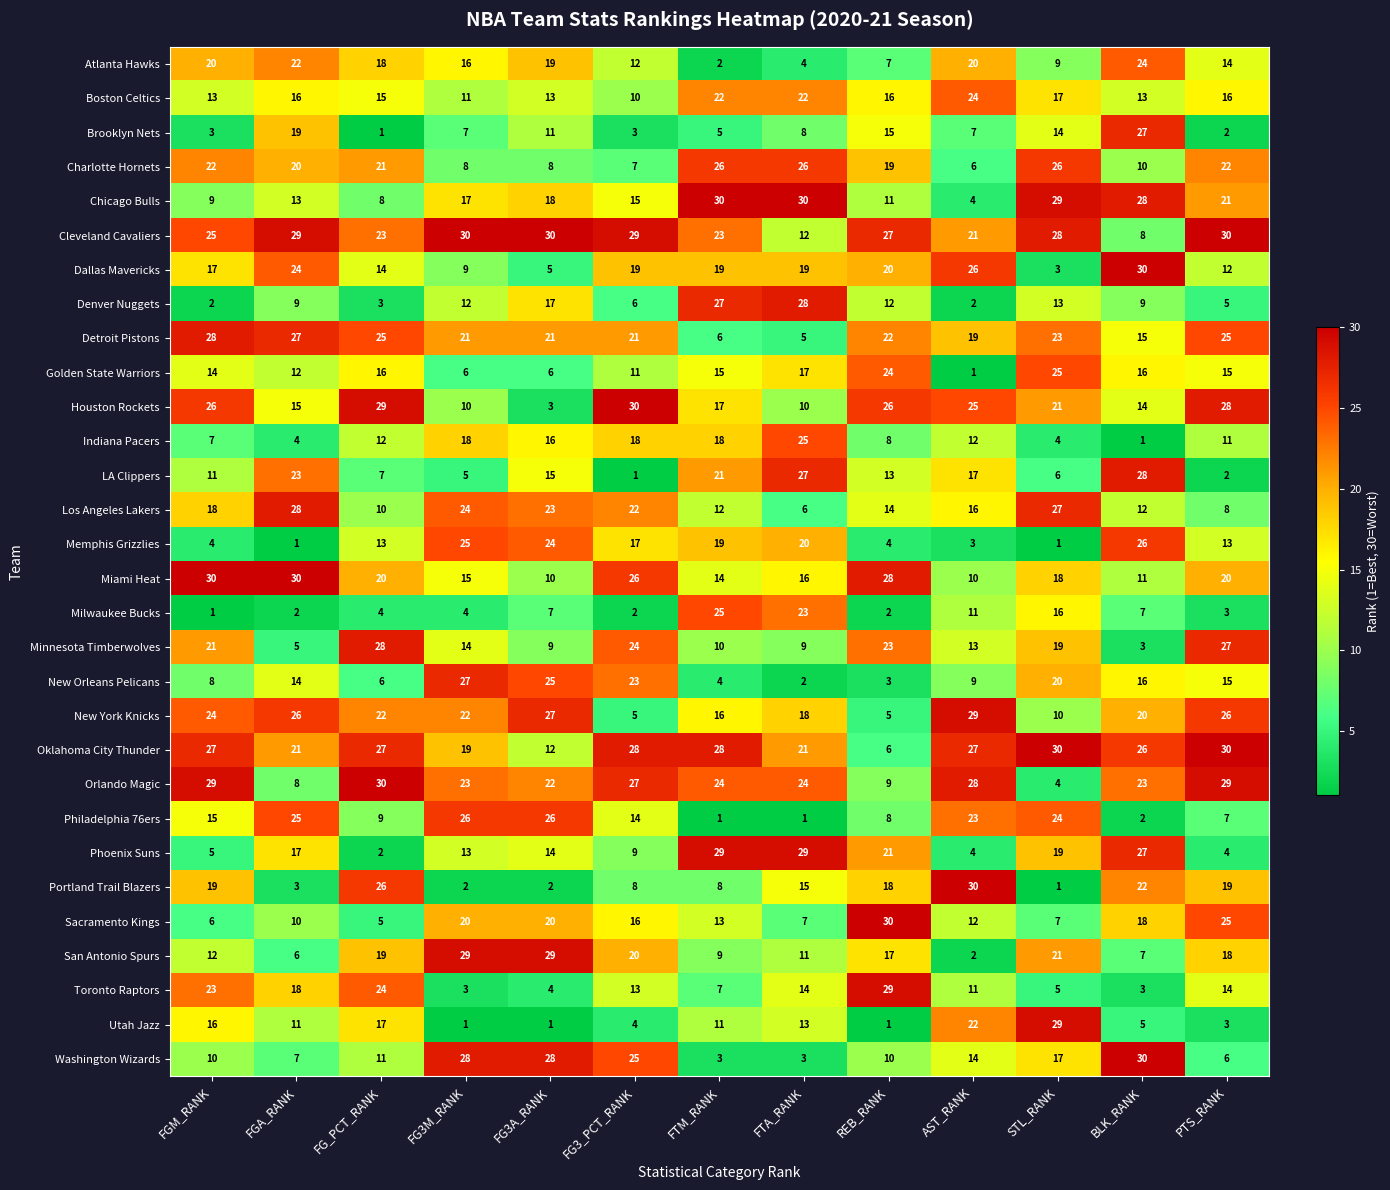

At FG_PCT_RANK, list the series in order from smallest to largest.

Brooklyn Nets, Phoenix Suns, Denver Nuggets, Milwaukee Bucks, Sacramento Kings, New Orleans Pelicans, LA Clippers, Chicago Bulls, Philadelphia 76ers, Los Angeles Lakers, Washington Wizards, Indiana Pacers, Memphis Grizzlies, Dallas Mavericks, Boston Celtics, Golden State Warriors, Utah Jazz, Atlanta Hawks, San Antonio Spurs, Miami Heat, Charlotte Hornets, New York Knicks, Cleveland Cavaliers, Toronto Raptors, Detroit Pistons, Portland Trail Blazers, Oklahoma City Thunder, Minnesota Timberwolves, Houston Rockets, Orlando Magic